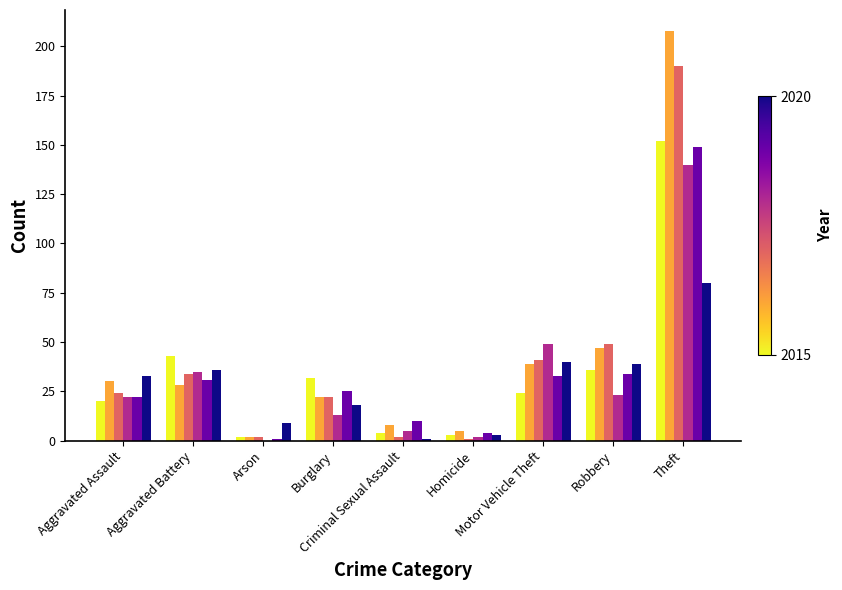

What is the greatest value displayed?

208